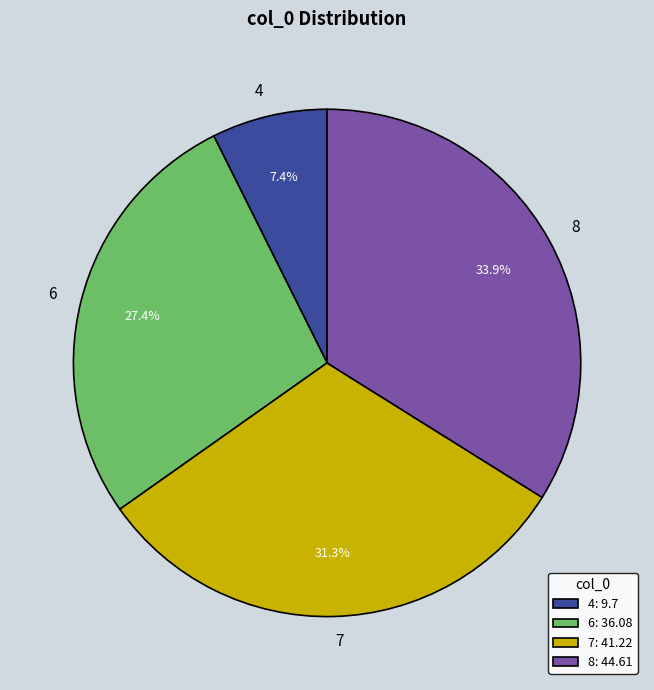

Combined, what portion of the pie is 4 and 8?

41.3%